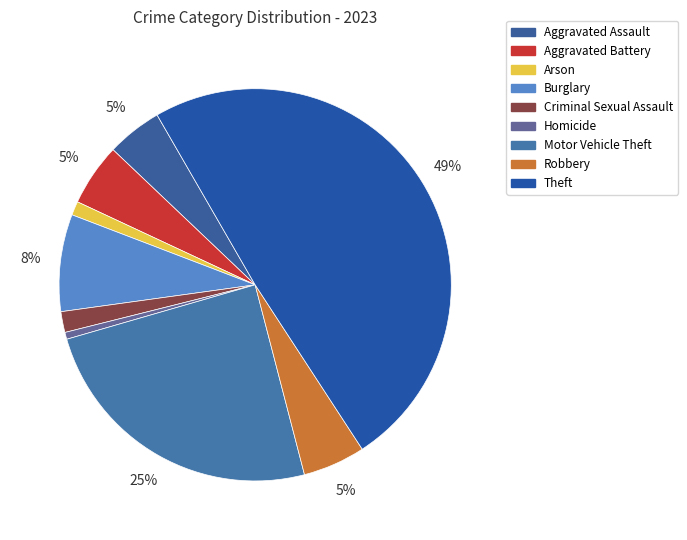

True or false: Criminal Sexual Assault accounts for 2% of the total.

True